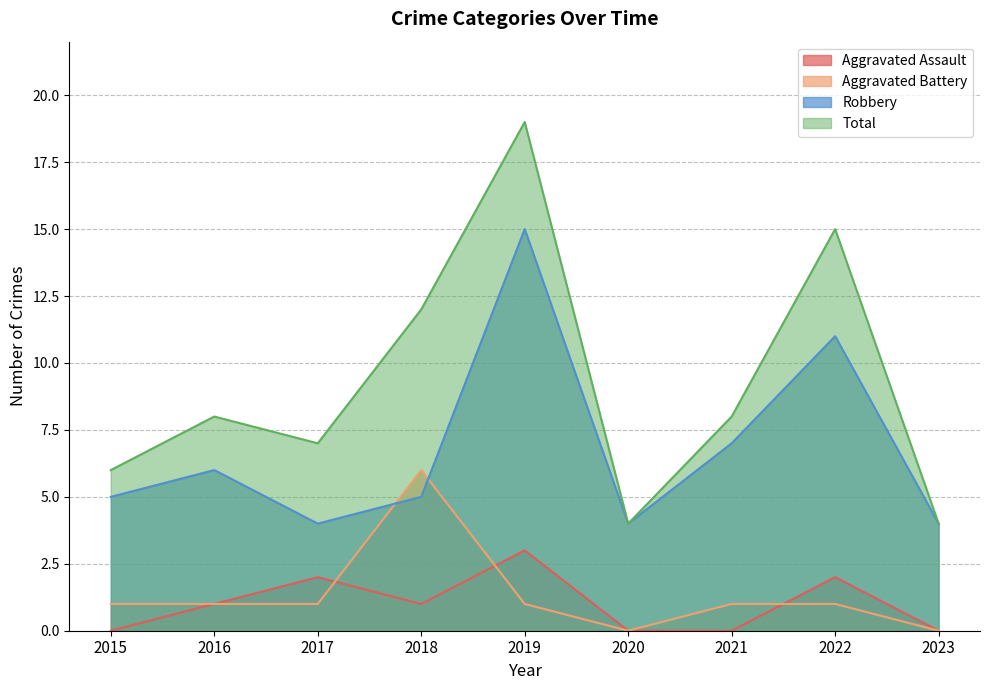

True or false: Aggravated Battery and Total cross at least once.

False